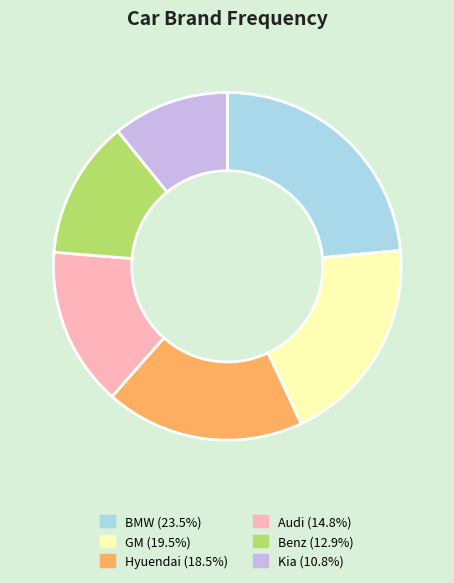

The Hyuendai slice represents 6% of the pie. True or false?

False